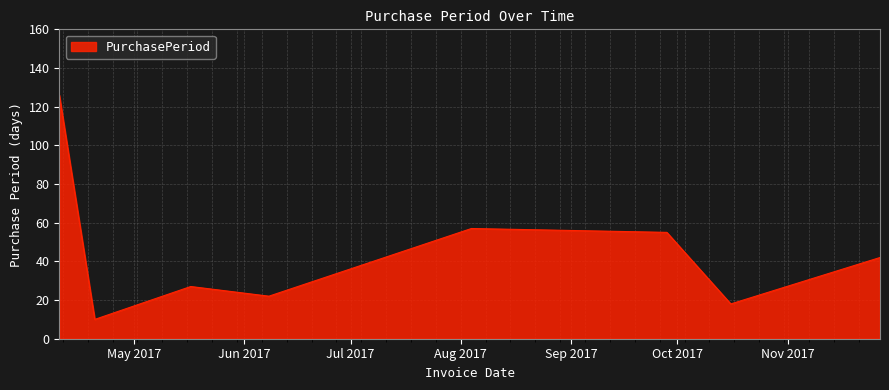

What is the minimum value shown in the chart?

10